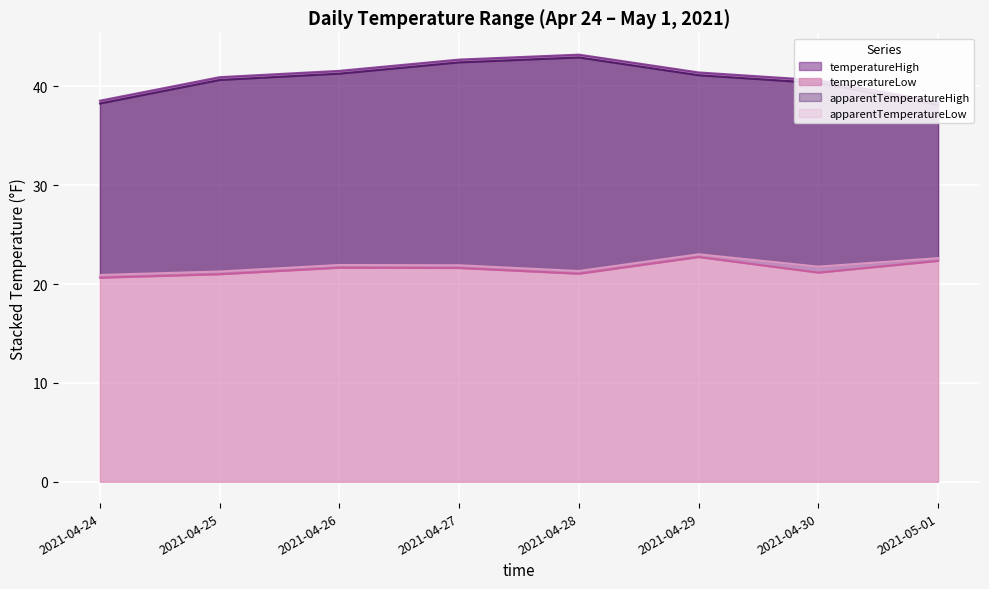

Is it true that temperatureLow equals 6.0 at 2021-04-30?

False